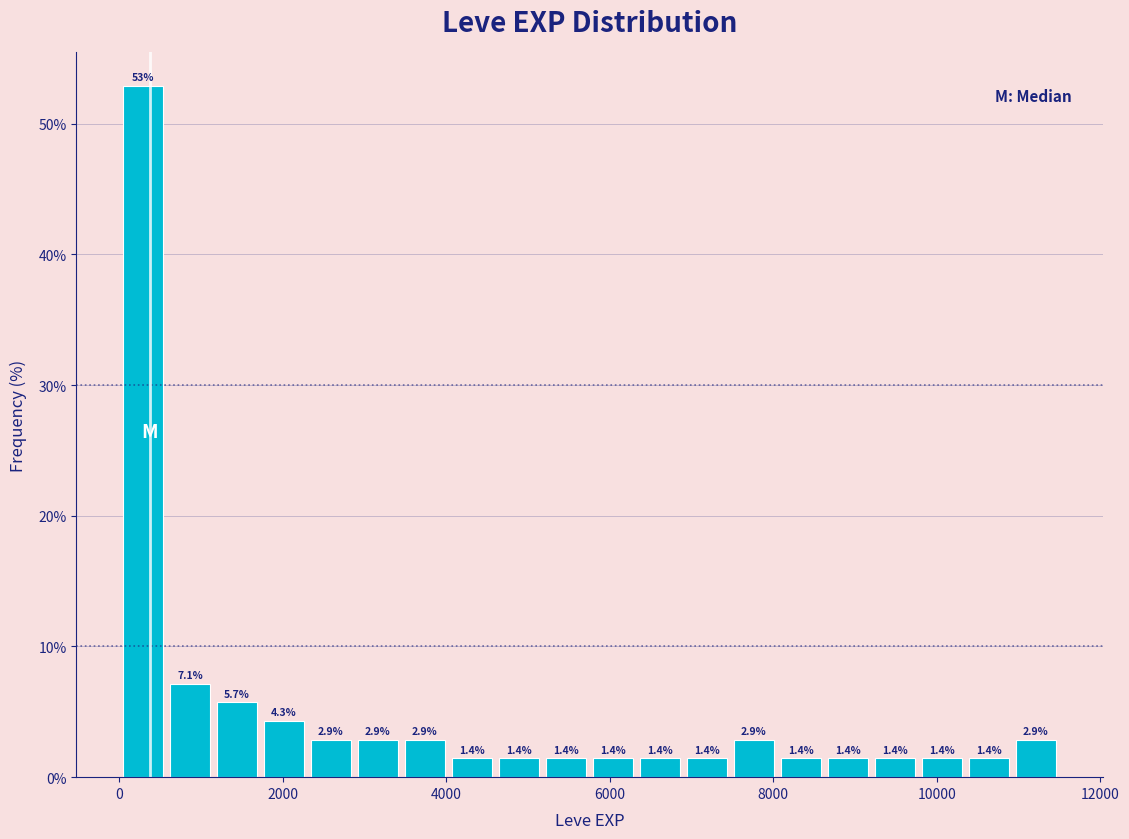

Read against the x-axis, roughly where is the centre of the tallest bar?

200